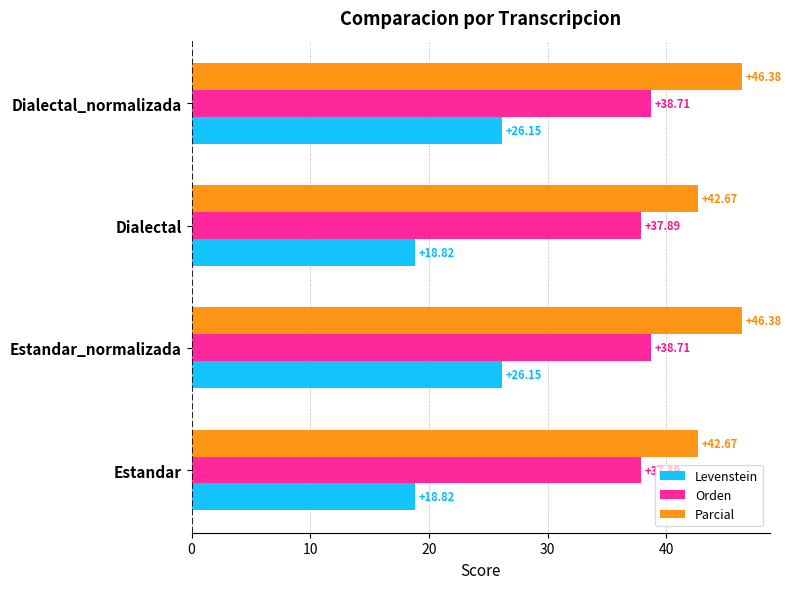

What is the difference between the Orden values at Dialectal and Dialectal_normalizada?

0.8